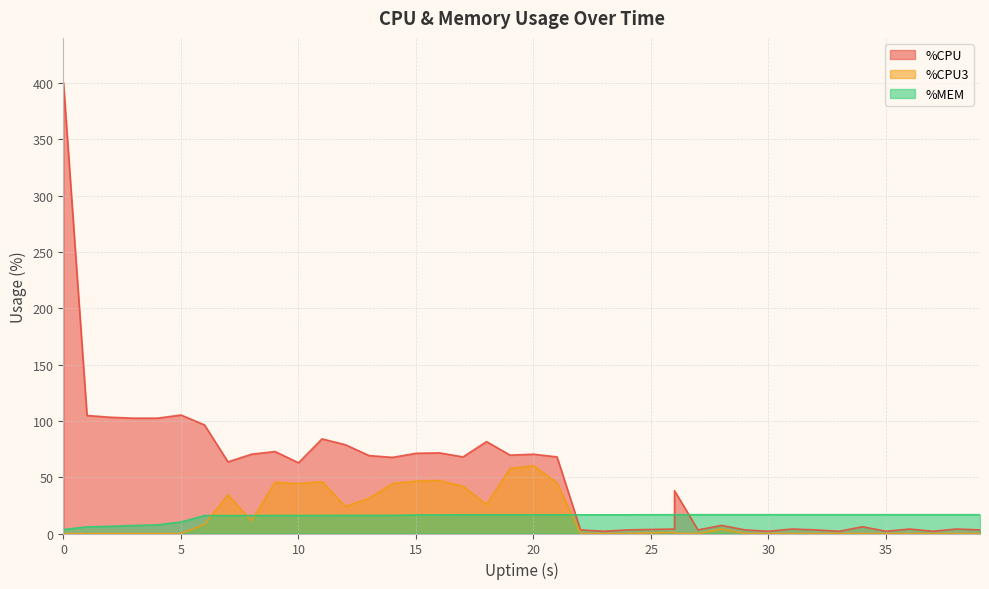

Read the %CPU3 value at 6.

8.1